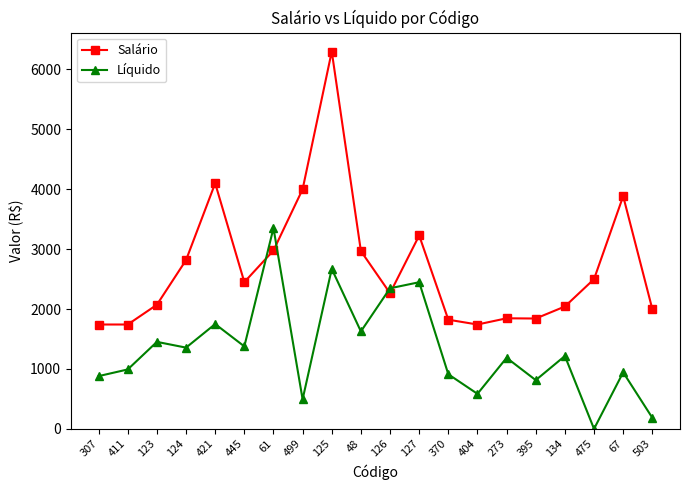

Which label corresponds to the smallest value in the chart?

475